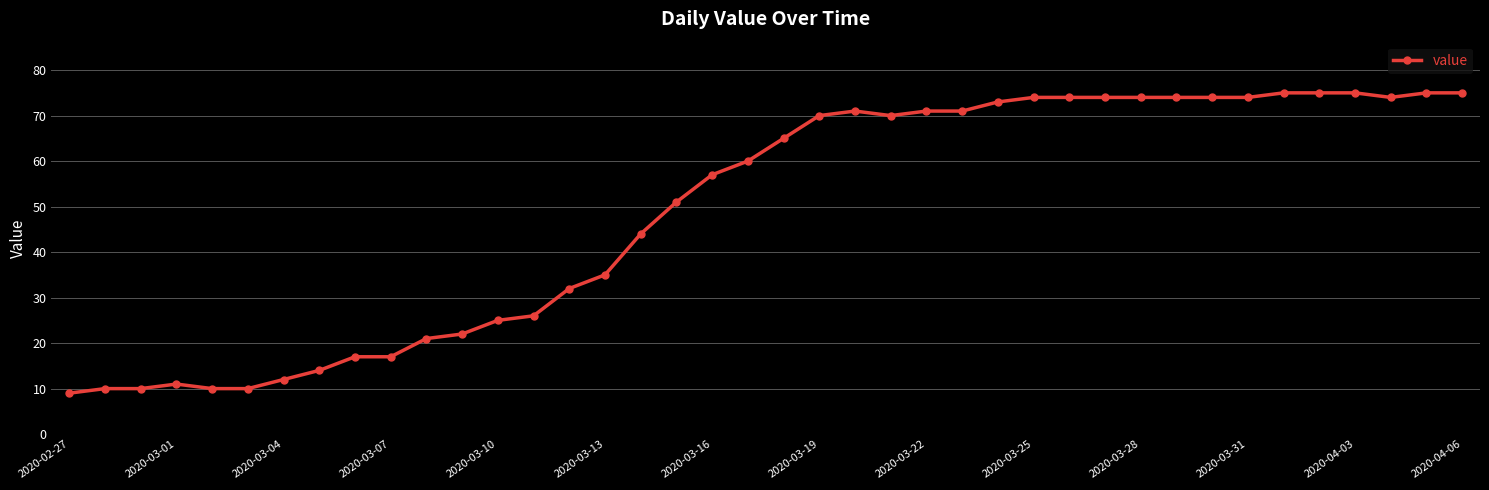

What is the difference between the maximum and second lowest values?

65